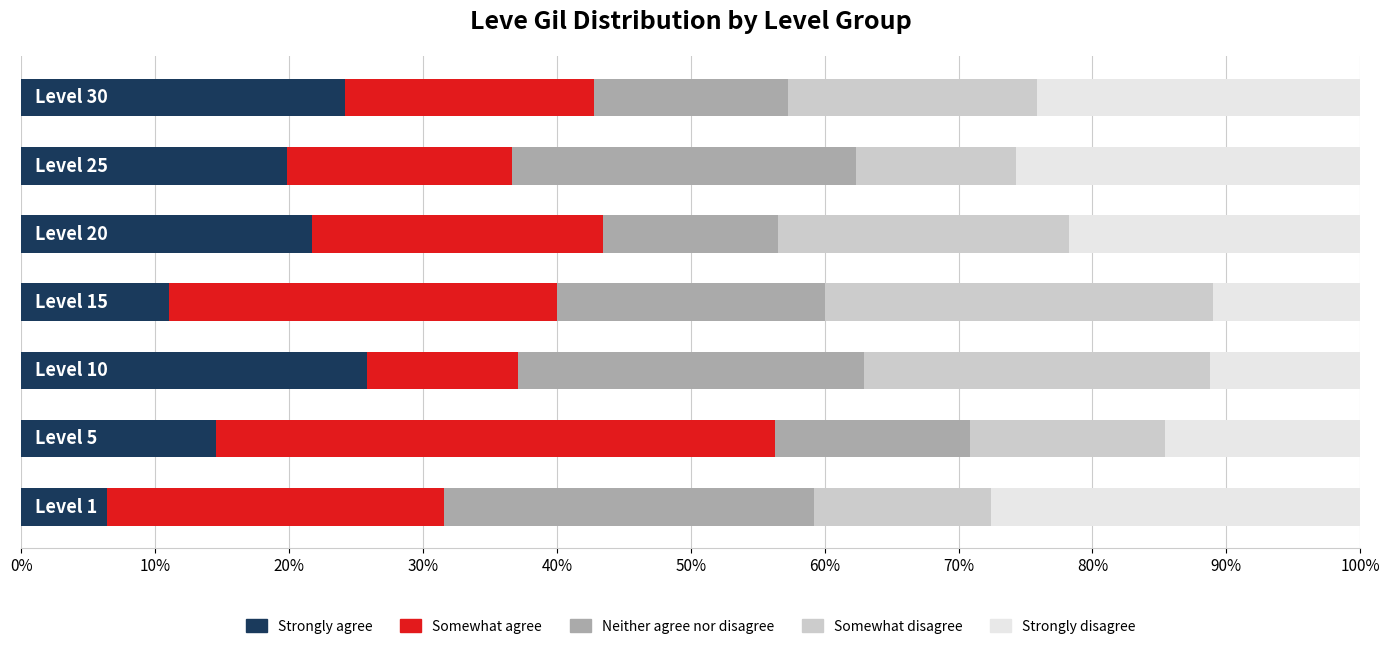

What is the difference between the second highest and second lowest values in the Strongly agree series?

13.1